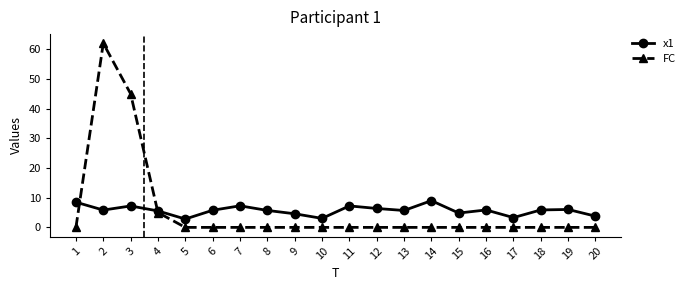

What is the minimum value for x1?

2.8